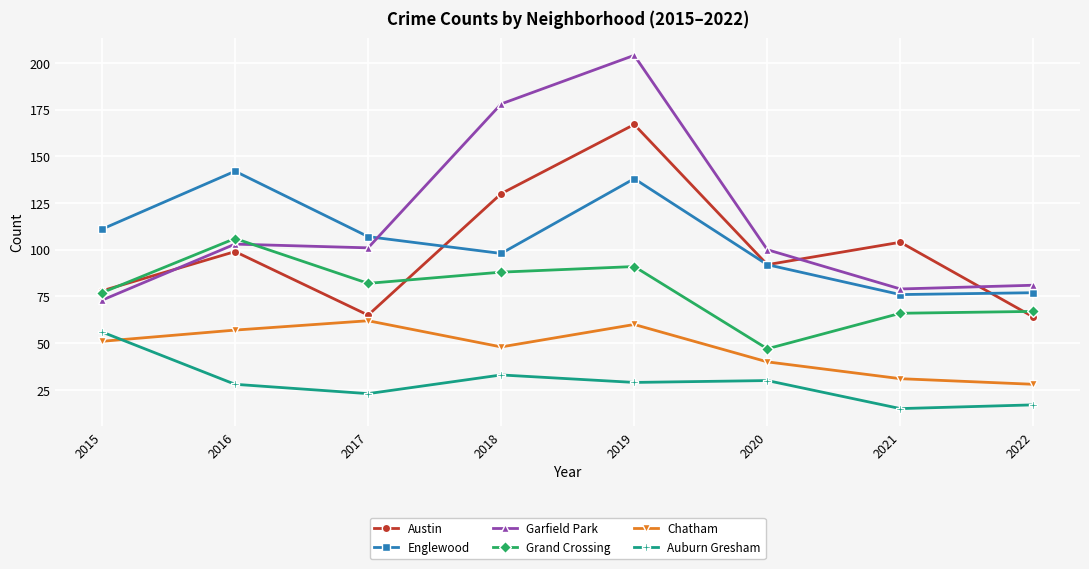

True or false: Englewood and Auburn Gresham cross at least once.

False